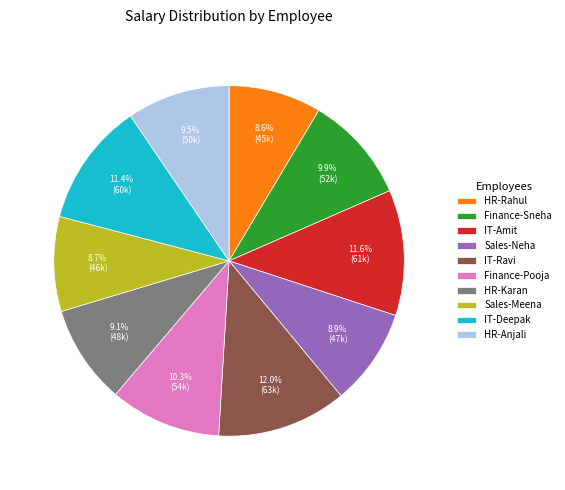

The Finance-Pooja slice represents 1% of the pie. True or false?

False